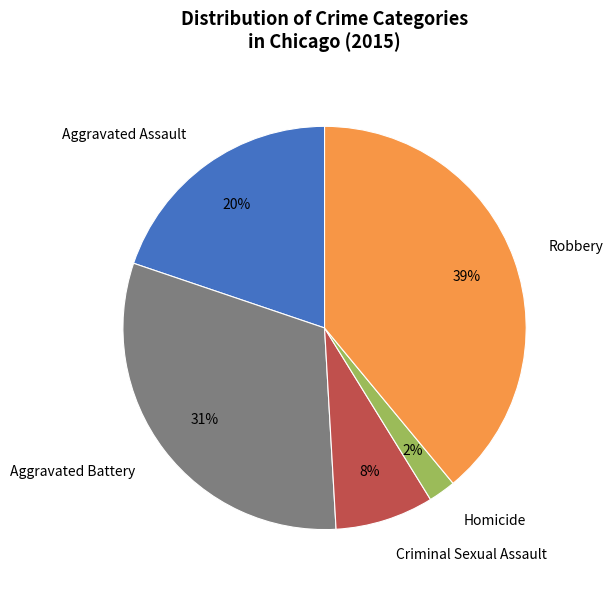

Is there a majority slice in this chart?

No